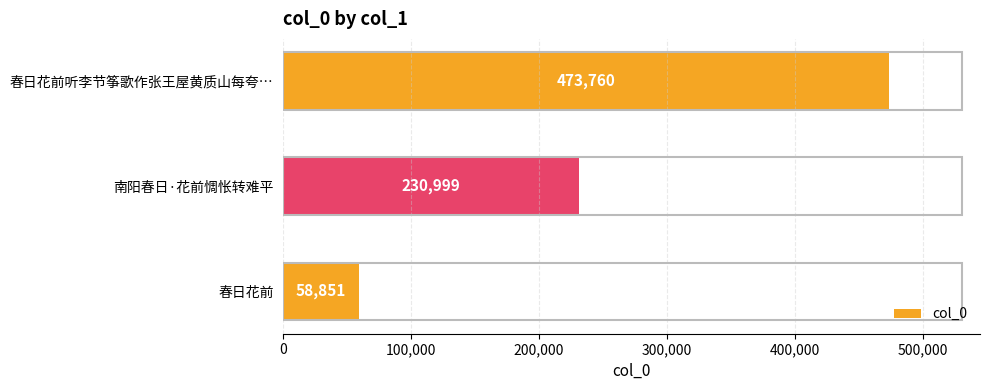

What is the average value?

254537